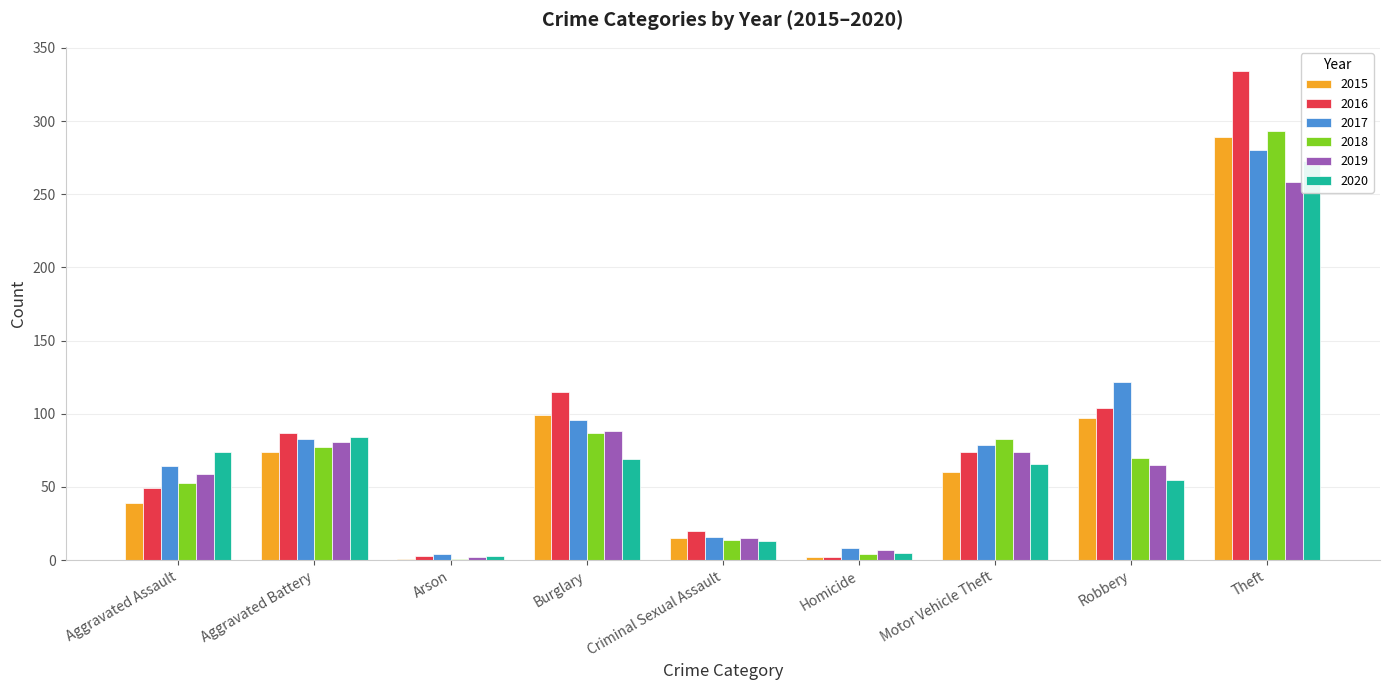

What is the label of the 1st bar from the left?

Aggravated Assault